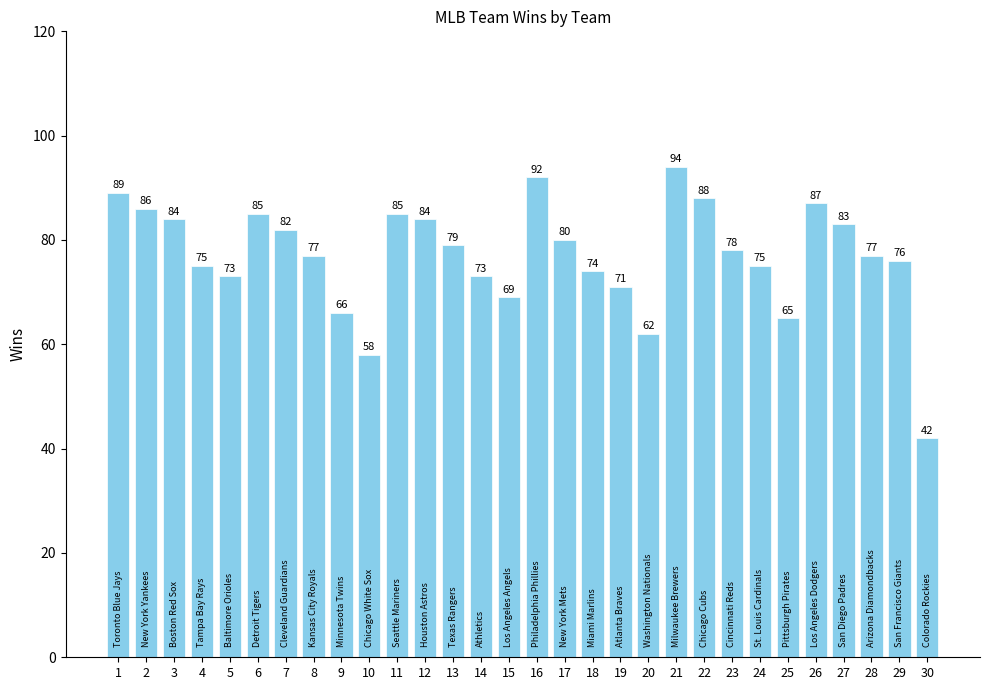

What is the maximum value shown in the chart?

94